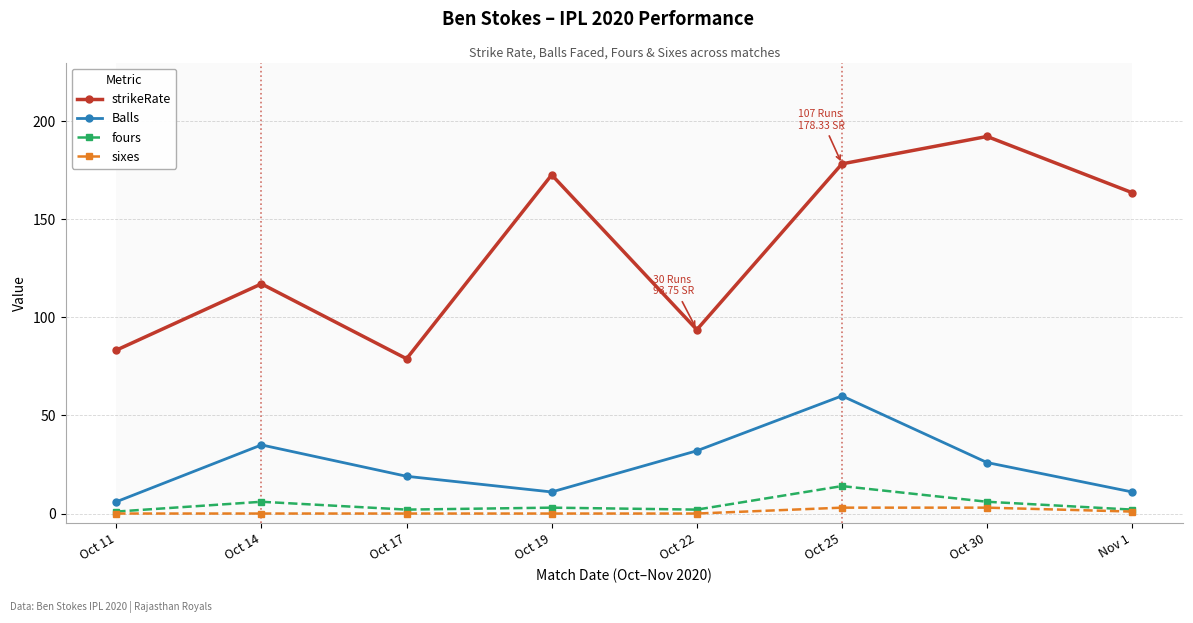

What is the value of the fours point at the 5th from the left?

2.0